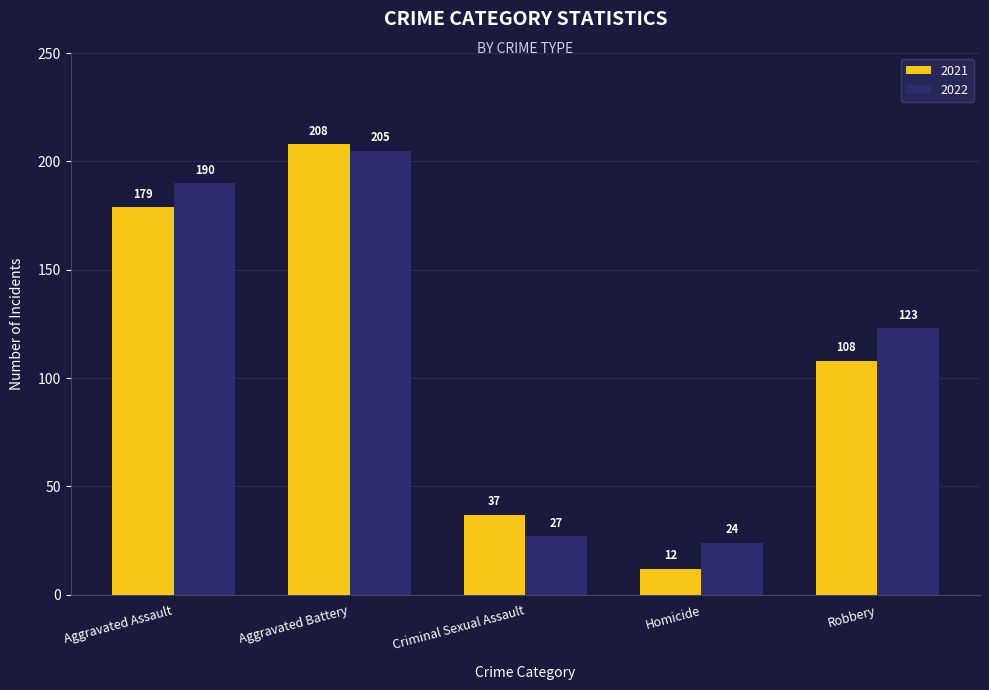

What is the value of the 2021 bar at the 5th from the left?

108